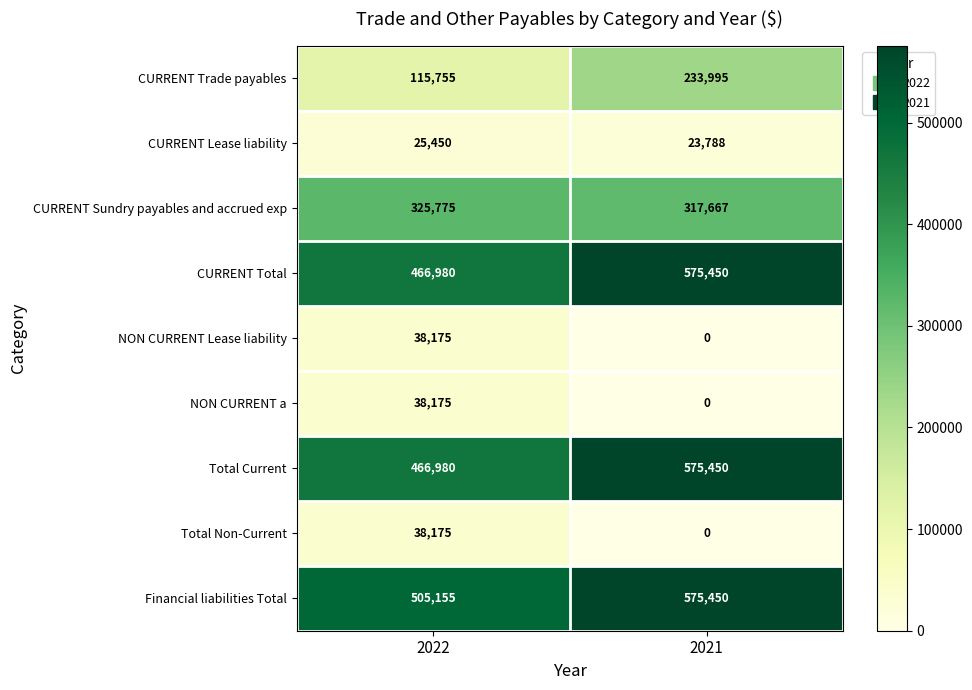

At which label is Financial liabilities Total closest to 540302?

2022